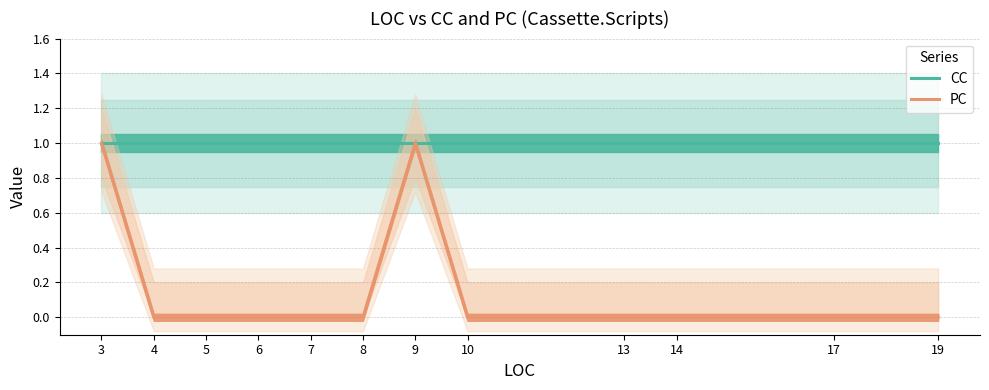

At which category is the sum across all series the highest?

3